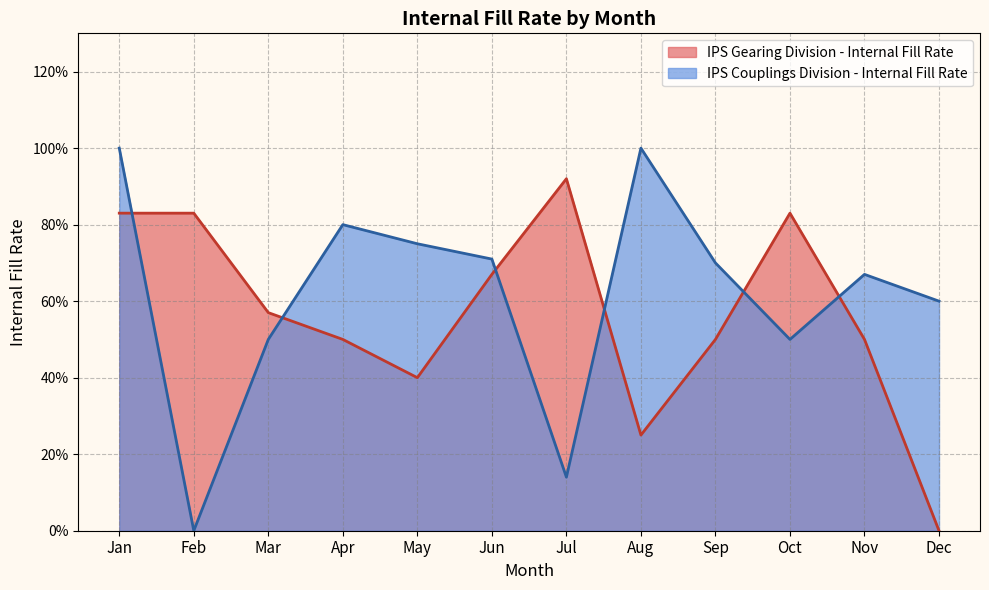

What is the average value?

0.6